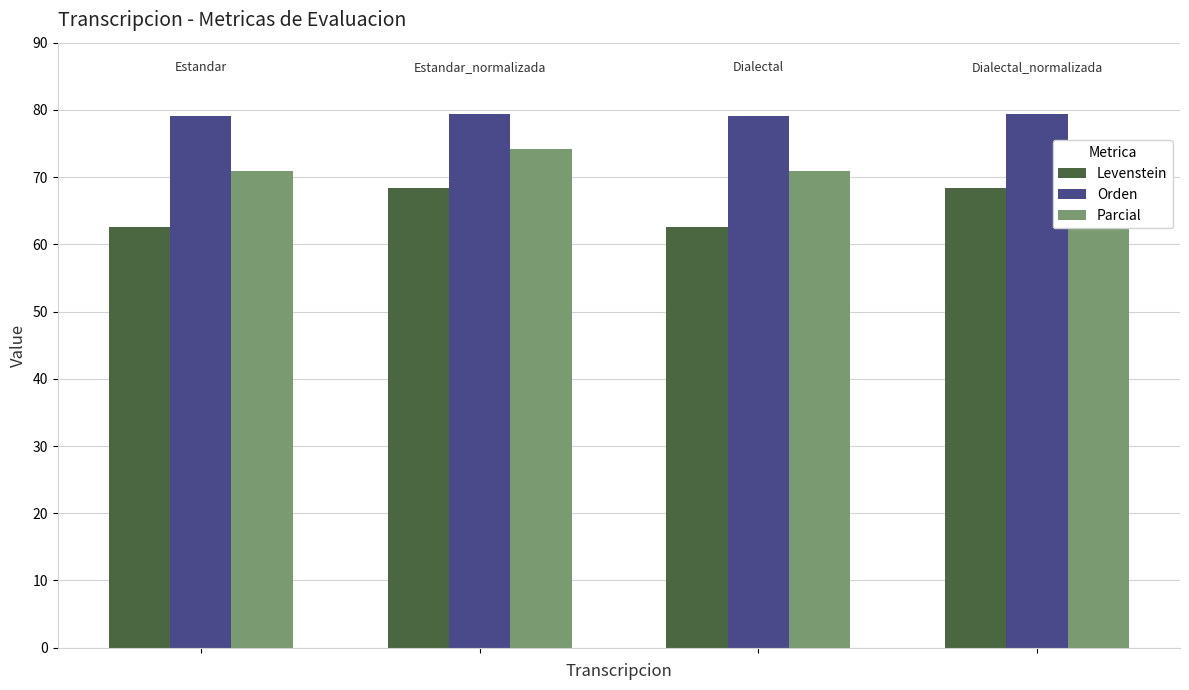

What is the smallest value displayed?

62.5